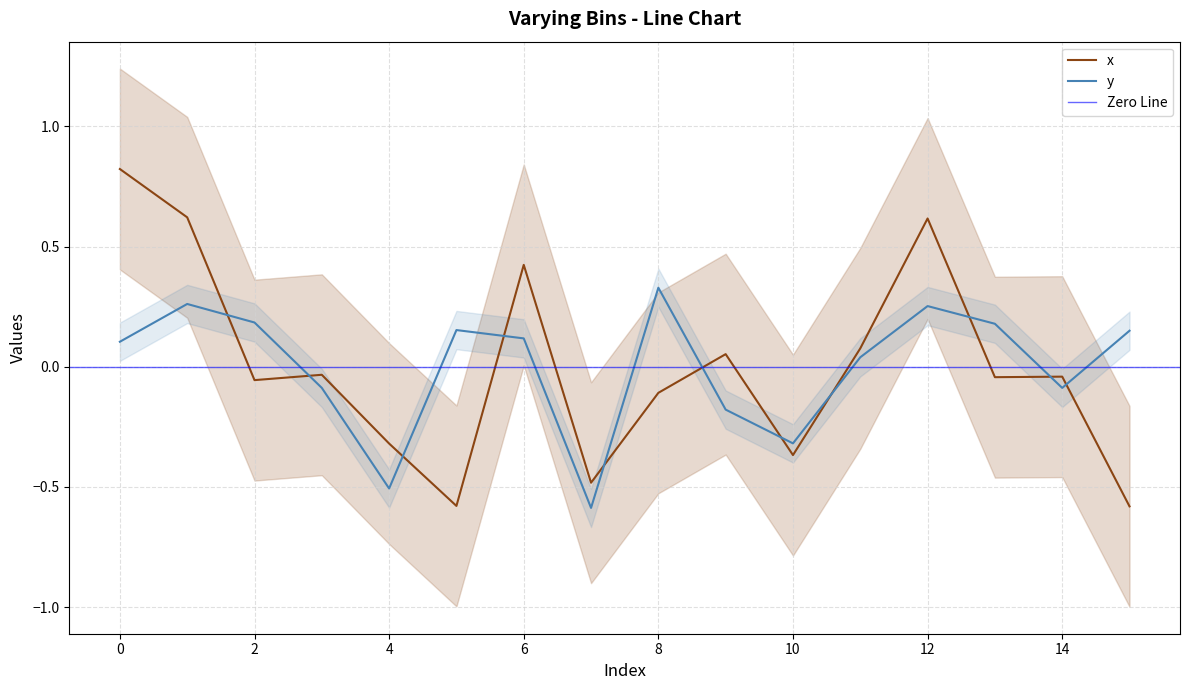

Between 1 and 11, which series saw the biggest shift?

x